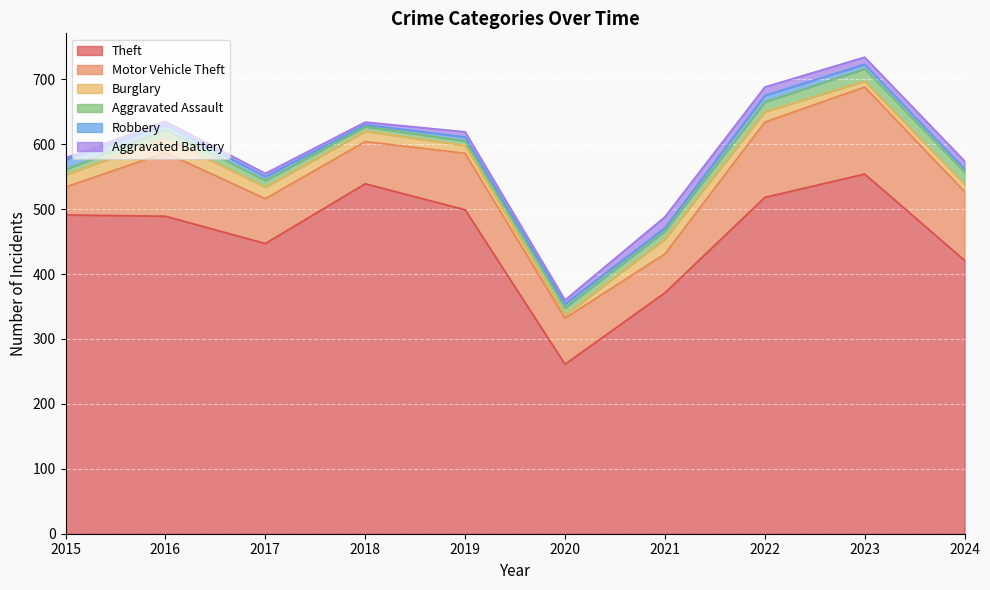

What is the difference between the Aggravated Battery values at 2016 and 2019?

3